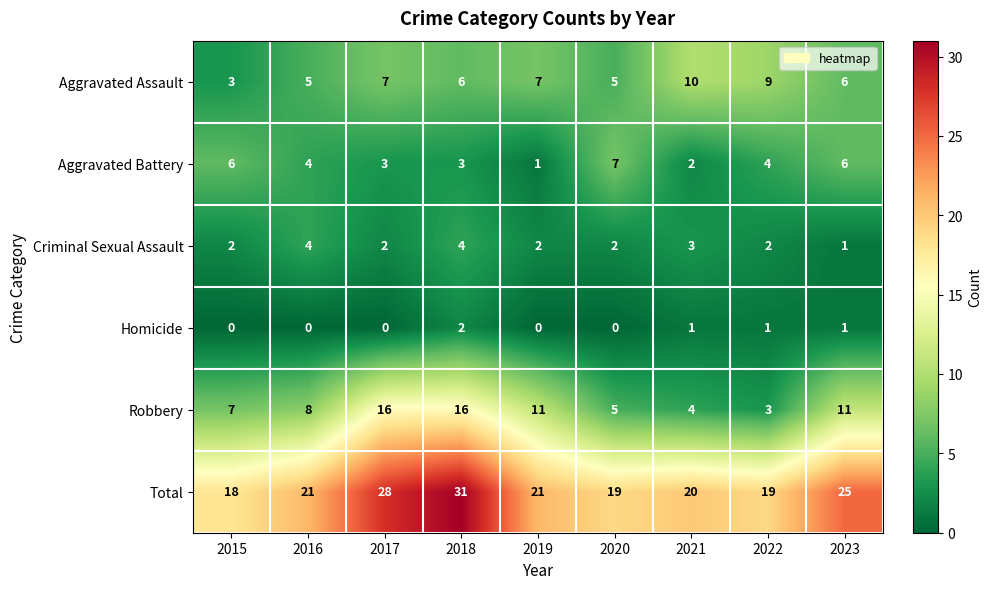

What is the approximate value of Total at 2015, to the nearest 5?

20